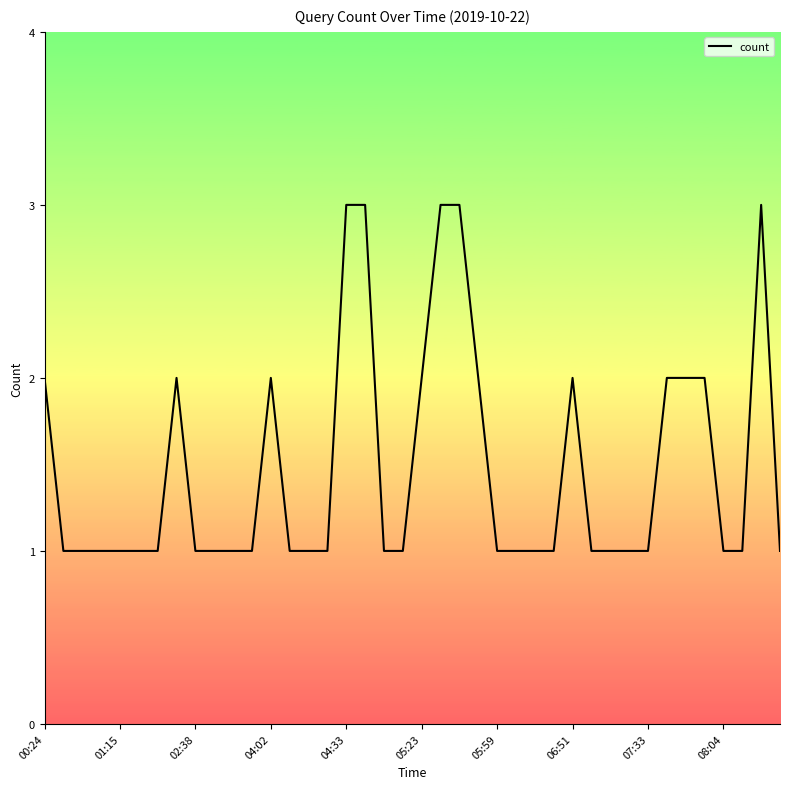

What is the greatest value displayed?

3